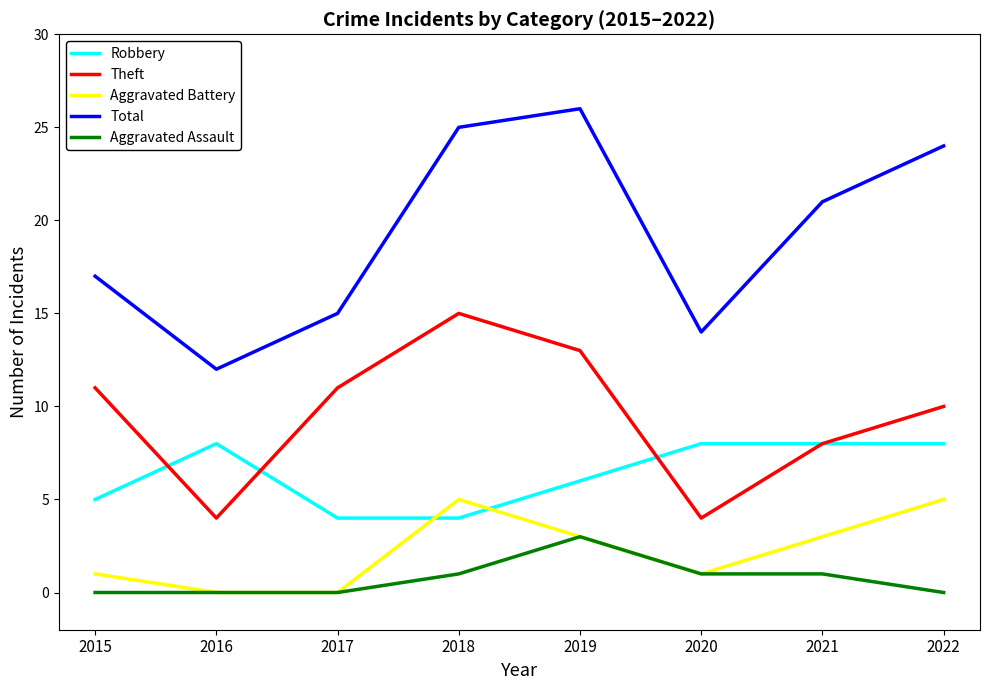

What value does the Total series have at 2016?

12